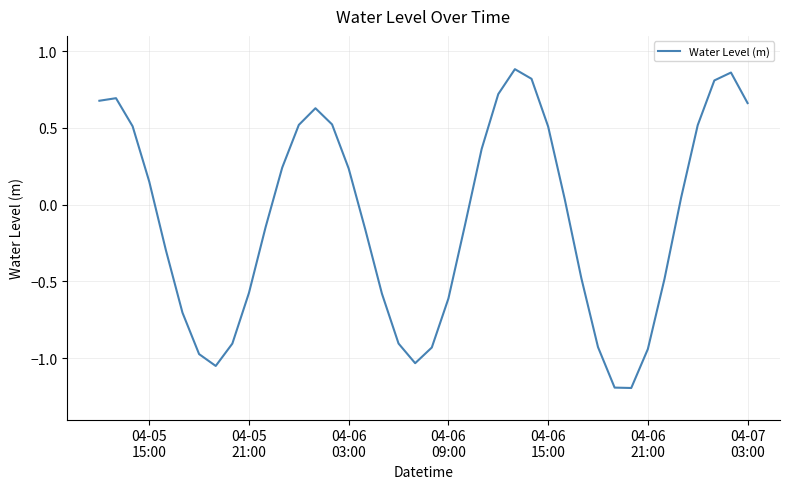

What is the smallest value displayed?

-1.2